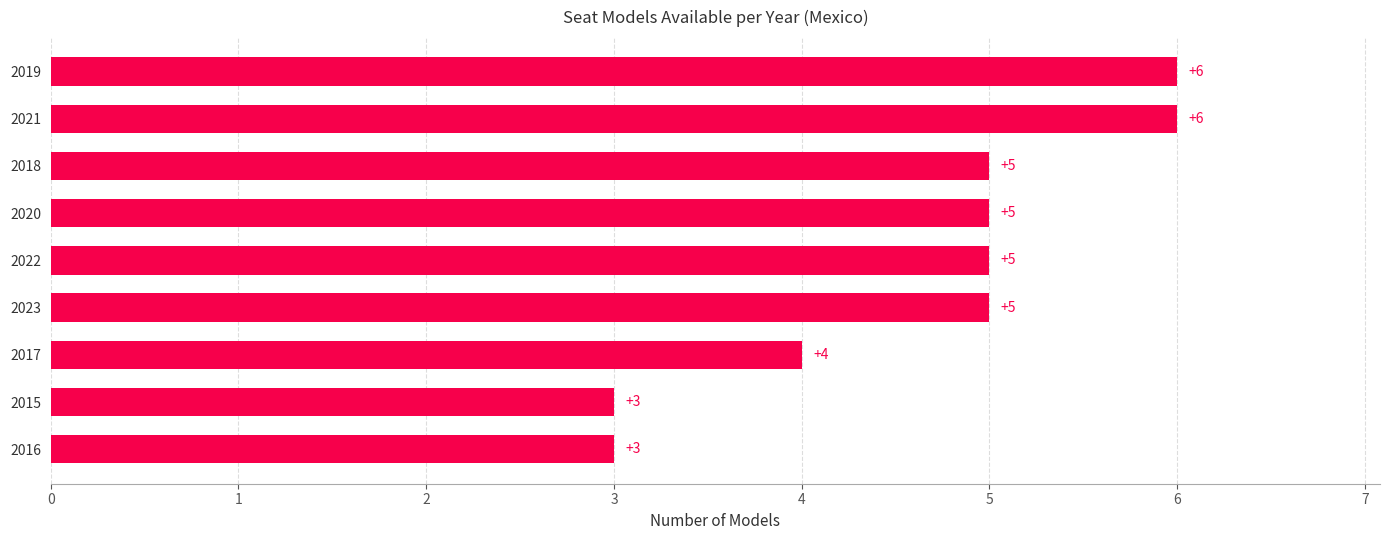

Approximately how many times larger is the value at 2020 compared to 2019?

0.8